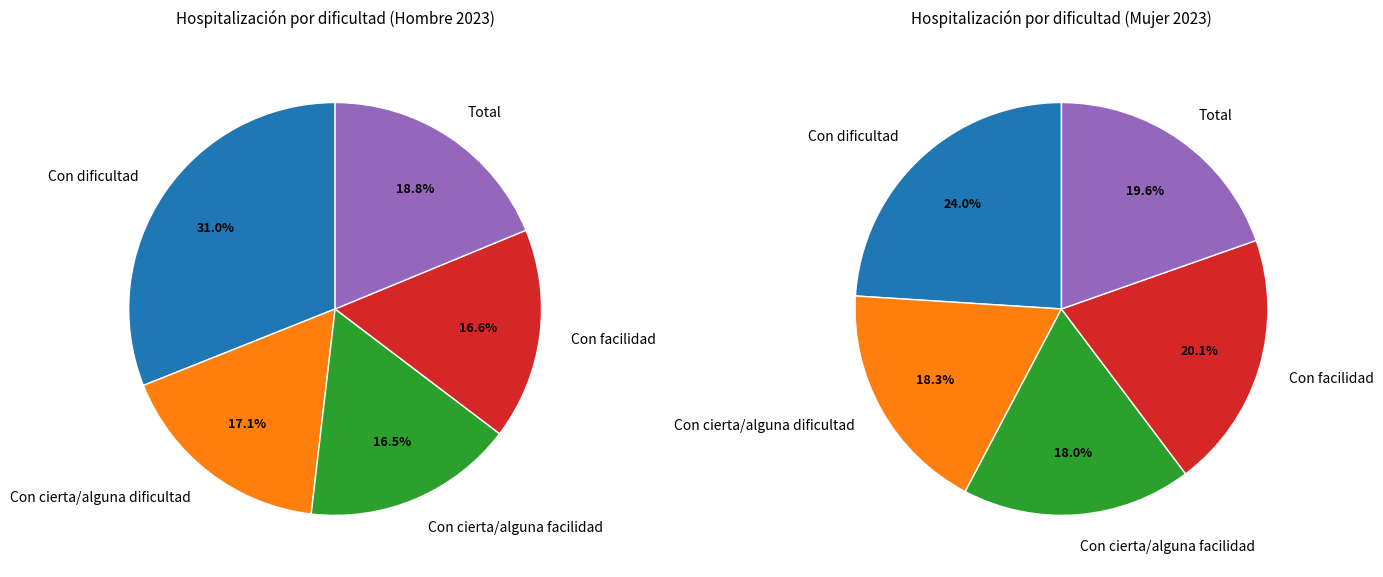

Count the number of slices in the pie.

5